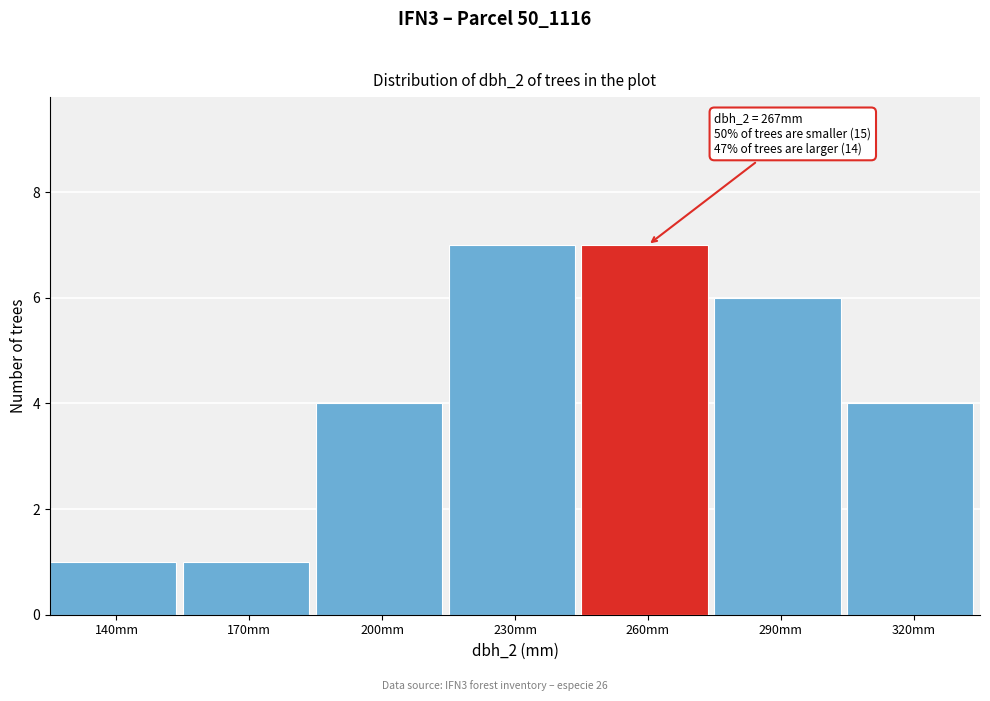

Reading right to left, transcribe all the data shown in this chart.

4	6	7	7	4	1	1